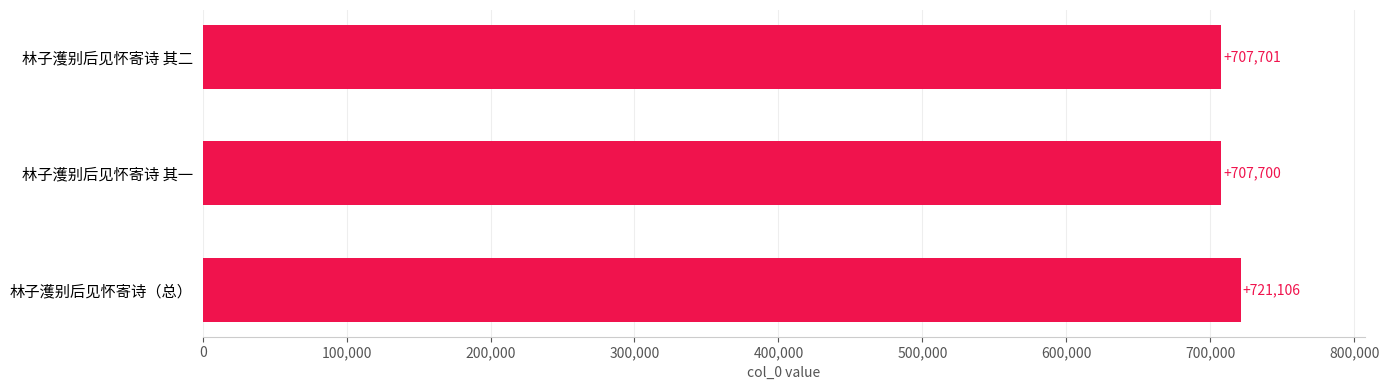

What is the greatest value displayed?

721106